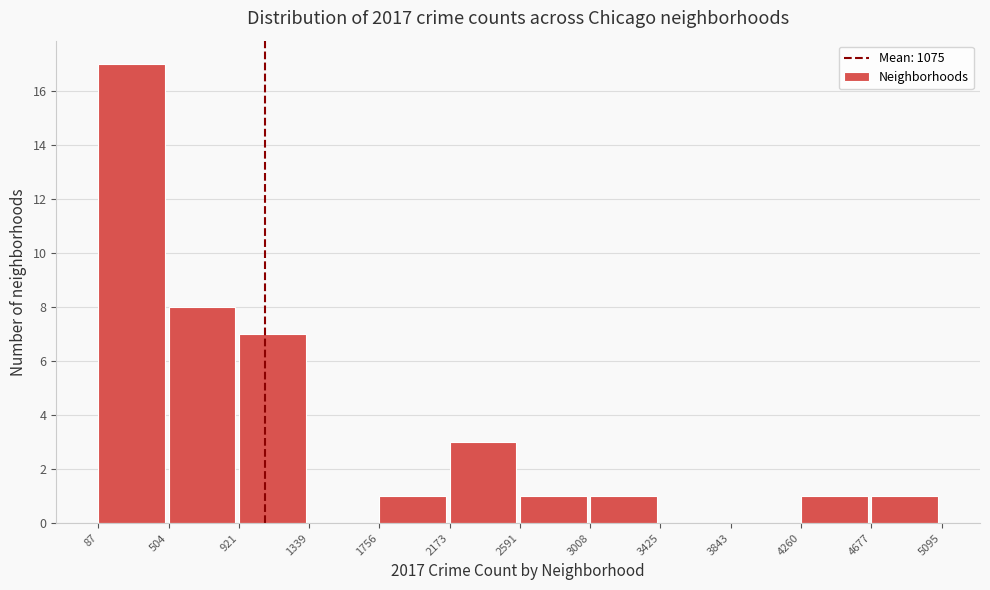

Reading left to right, list every bar in this chart as the range it spans on the x-axis followed by its height. The values are not printed on the chart, so give them approximately, as read against the axis.

87 to 504: 17
504 to 921: 8
921 to 1339: 7
1339 to 1756: 0
1756 to 2173: 1
2173 to 2591: 3
2591 to 3008: 1
3008 to 3425: 1
3425 to 3843: 0
3843 to 4260: 0
4260 to 4677: 1
4677 to 5095: 1